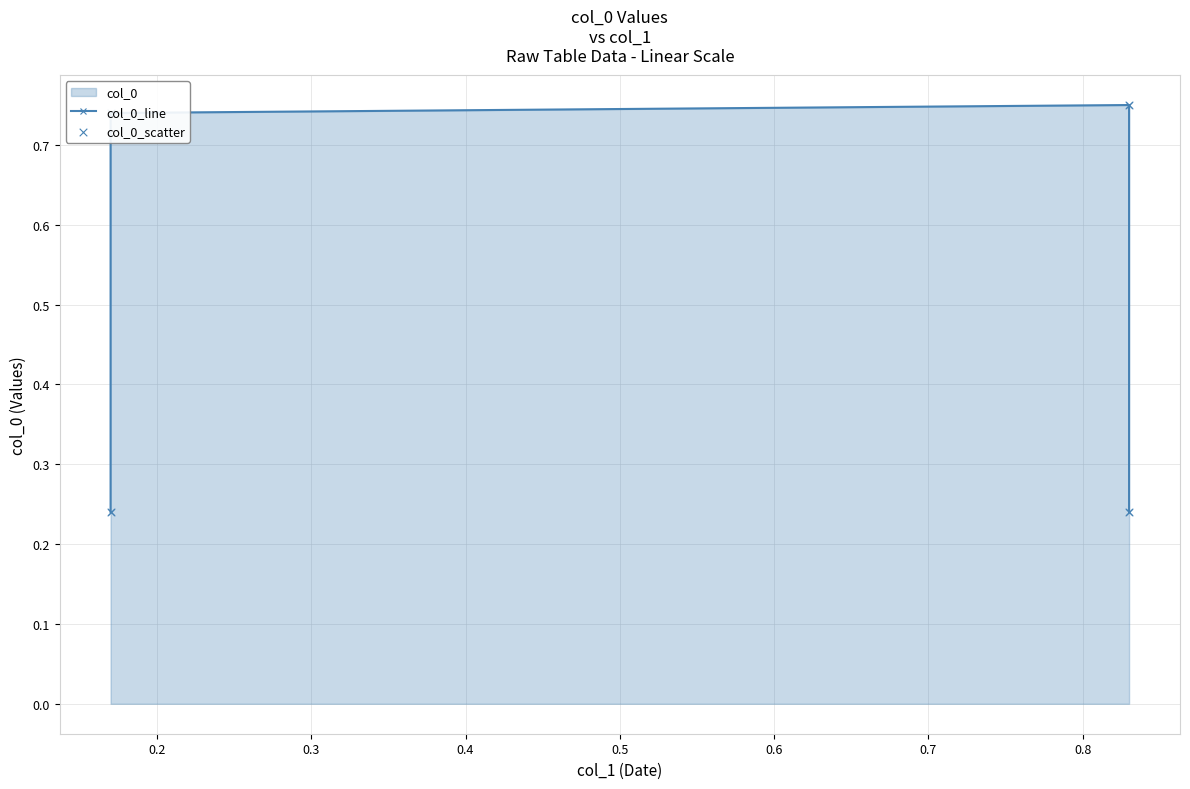

Which series reaches the minimum Y coordinate?

col_0_line